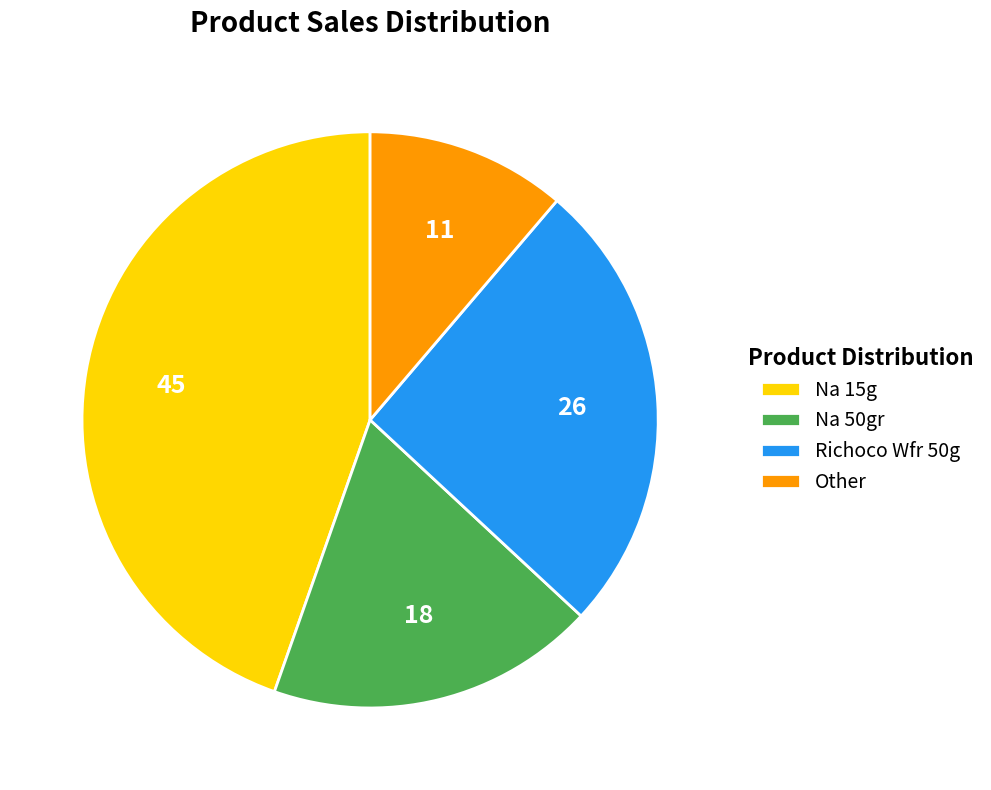

Rank the categories by value from highest to lowest.

Na 15g, Richoco Wfr 50g, Na 50gr, Other